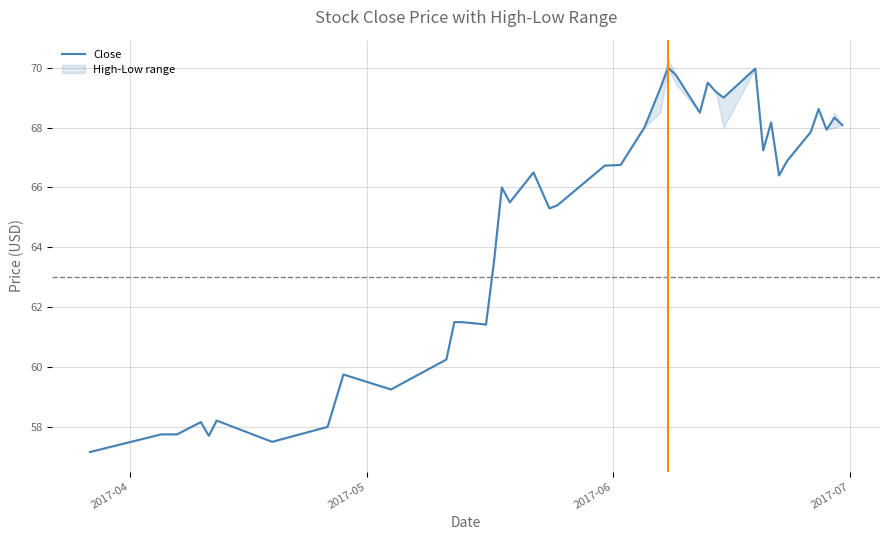

Reading left to right, extract all data points from this chart.

57.2	57.8	57.8	58.2	57.7	58.2	57.5	58.0	59.8	59.2	60.2	61.5	61.5	61.4	63.5	66.0	65.5	66.5	65.3	65.4	66.7	66.8	68.0	69.3	70.0	69.8	68.5	69.5	69.2	69.0	70.0	67.2	68.2	66.4	66.9	67.8	68.6	67.9	68.3	68.1